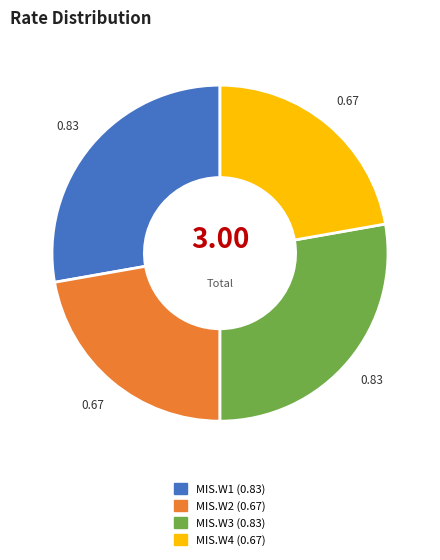

Does any single category account for the majority?

No